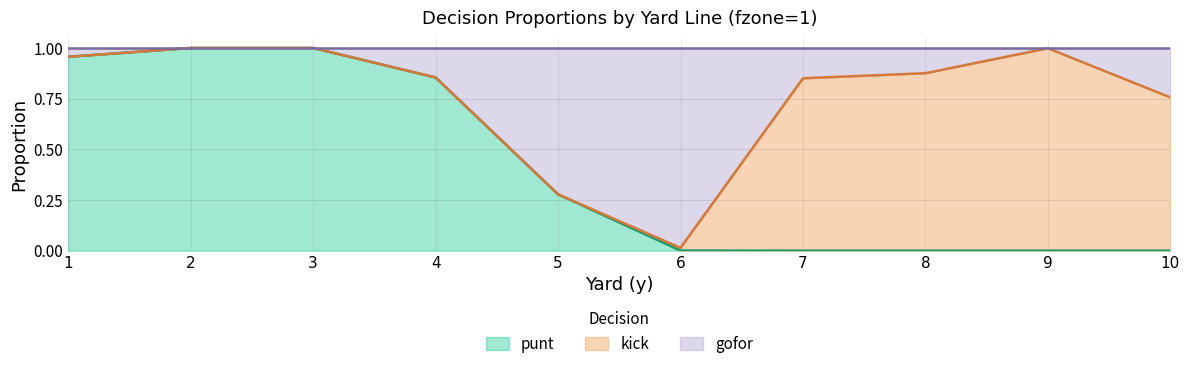

Count the number of categories in the chart.

10